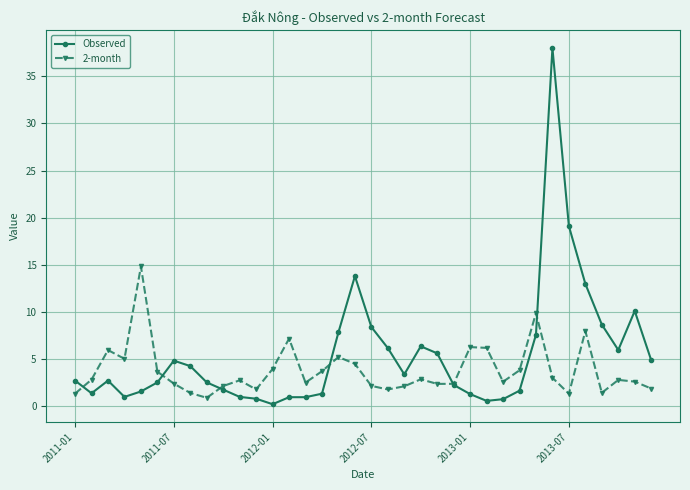

What is the maximum value shown in the chart?

38.0